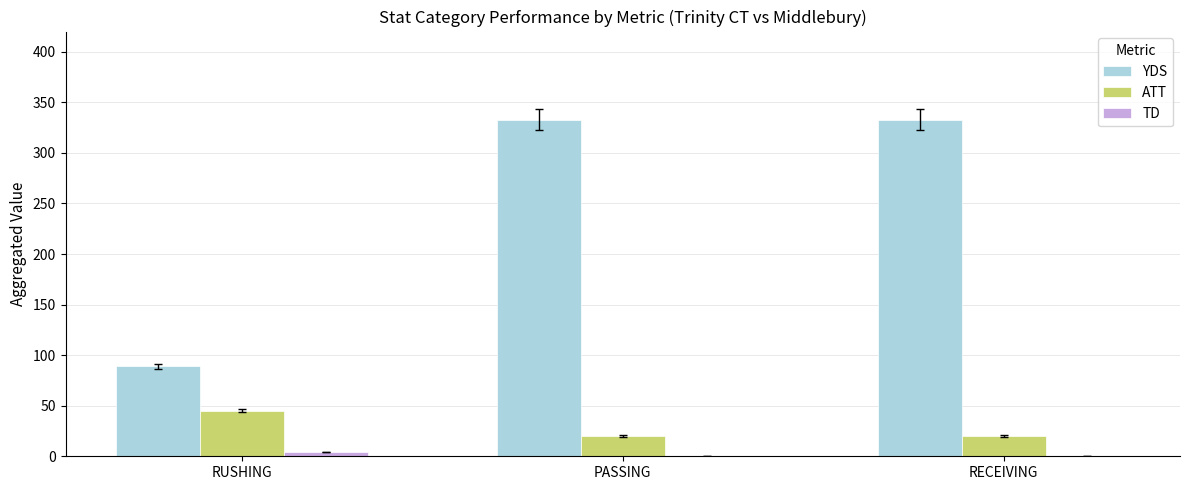

True or false: YDS has a value of 89 at RUSHING.

True